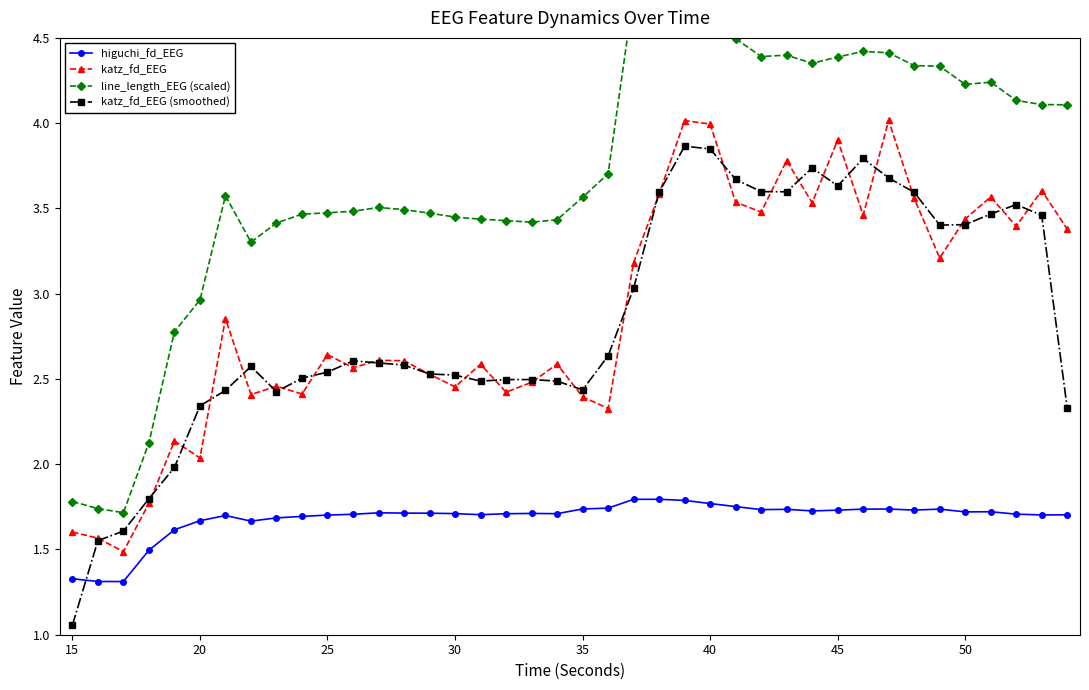

What is the sum of all katz_fd_EEG values?

115.6